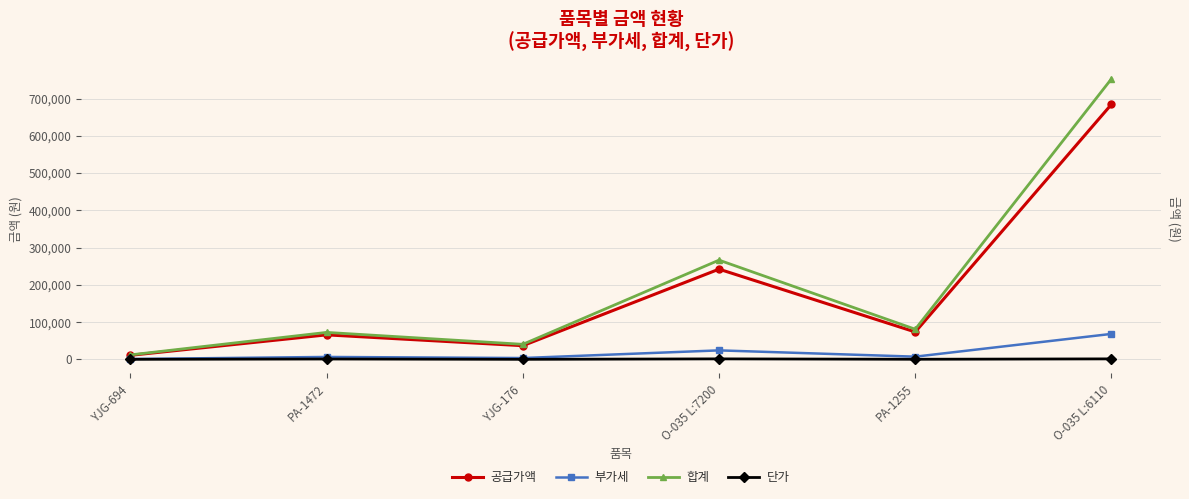

List the series in order of their peak value, highest first.

합계, 공급가액, 부가세, 단가